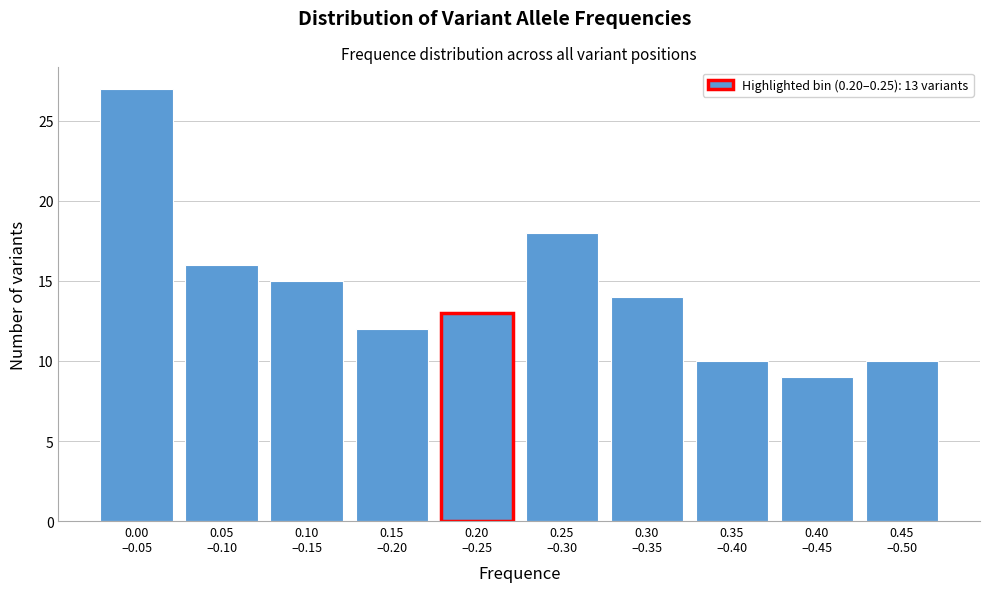

Reading right to left, extract all data points from this chart.

10	9	10	14	18	13	12	15	16	27